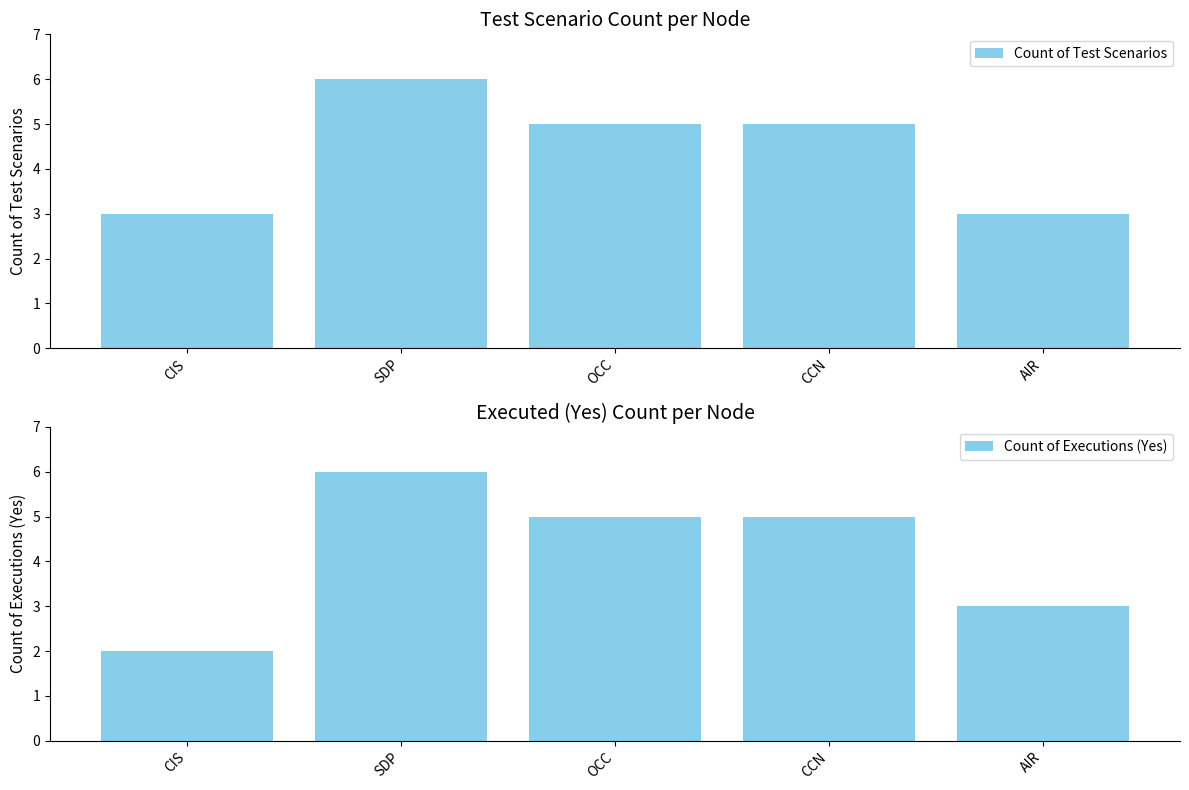

How many bars are there in total?

10